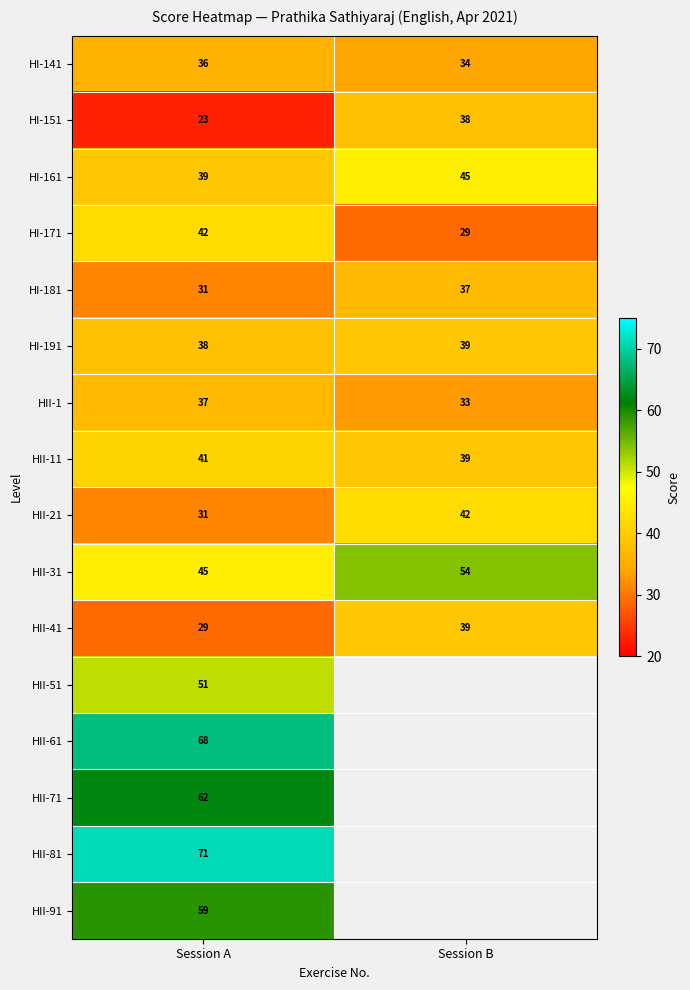

What is the difference between the HI-151 values at Session A and Session B?

15